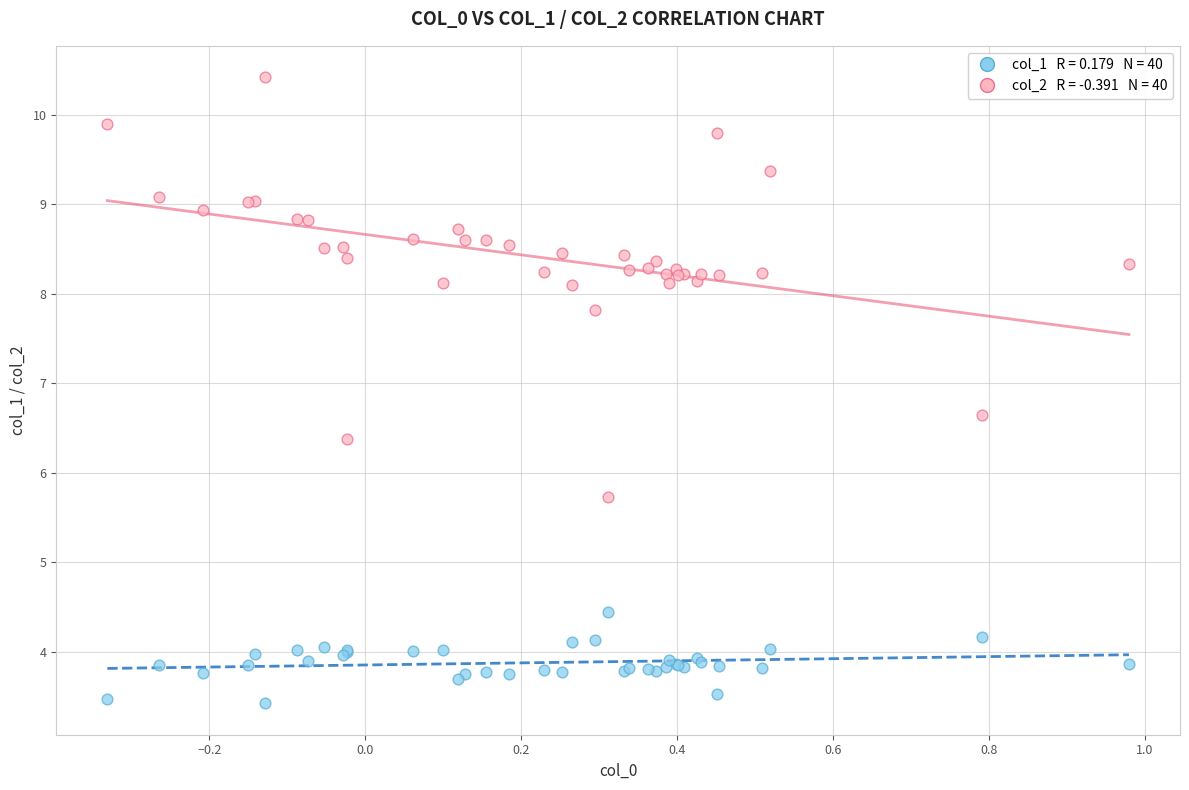

Across all series, what Y value is closest to 6?

5.7